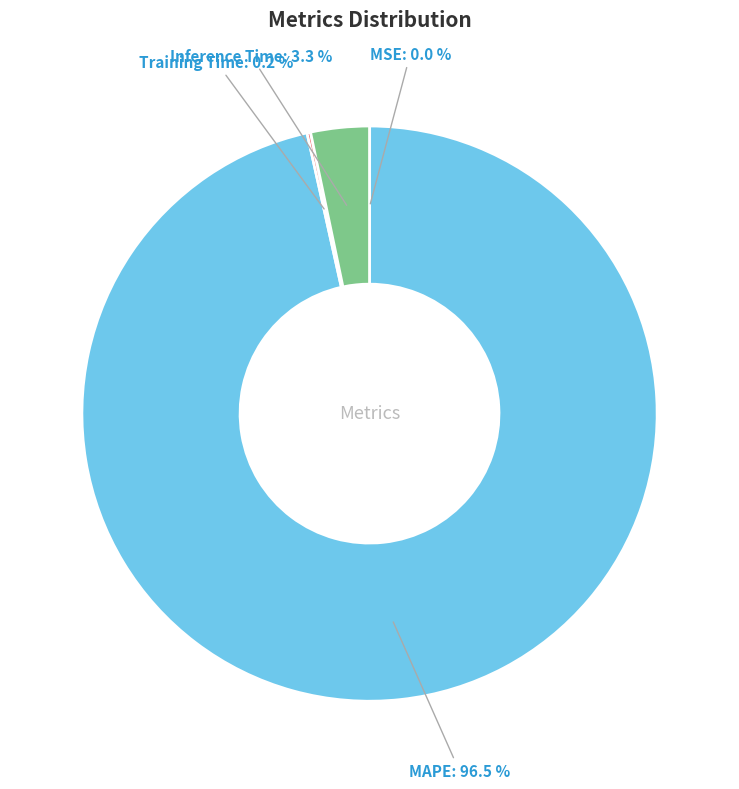

Between MAPE and Inference Time, which is larger?

MAPE